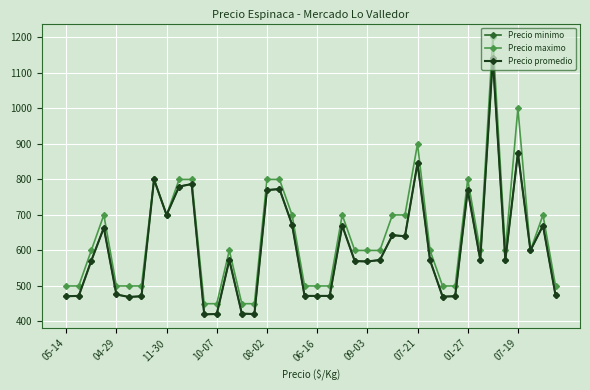

What is the average value of the Precio promedio series?

606